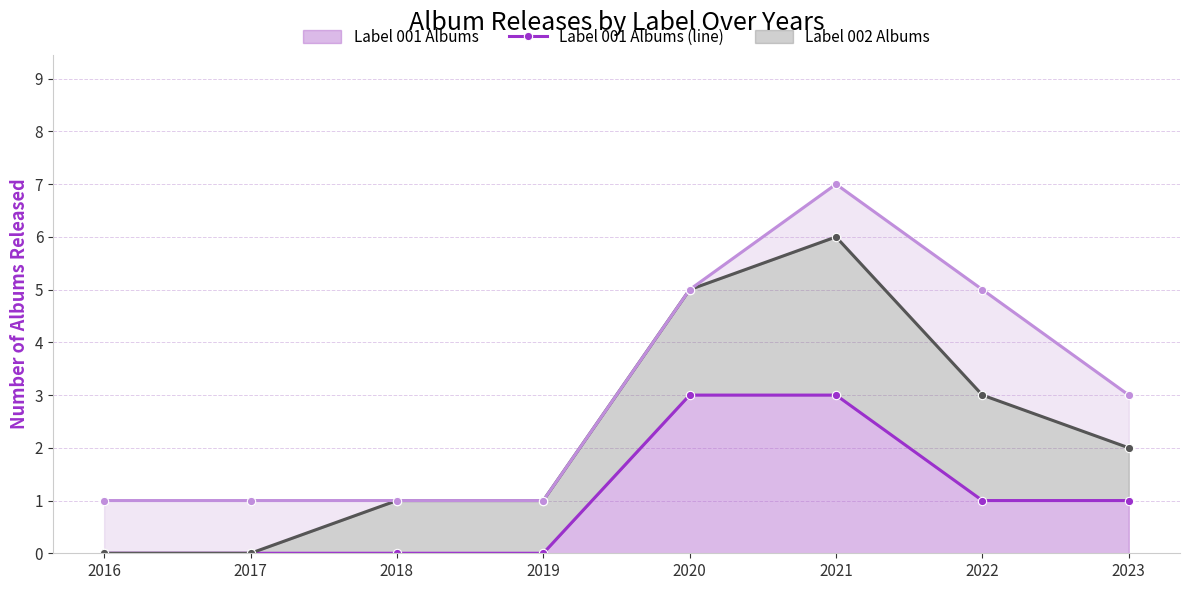

In Label 003 Albums (line), how many points are higher than both neighbors (excluding endpoints)?

1